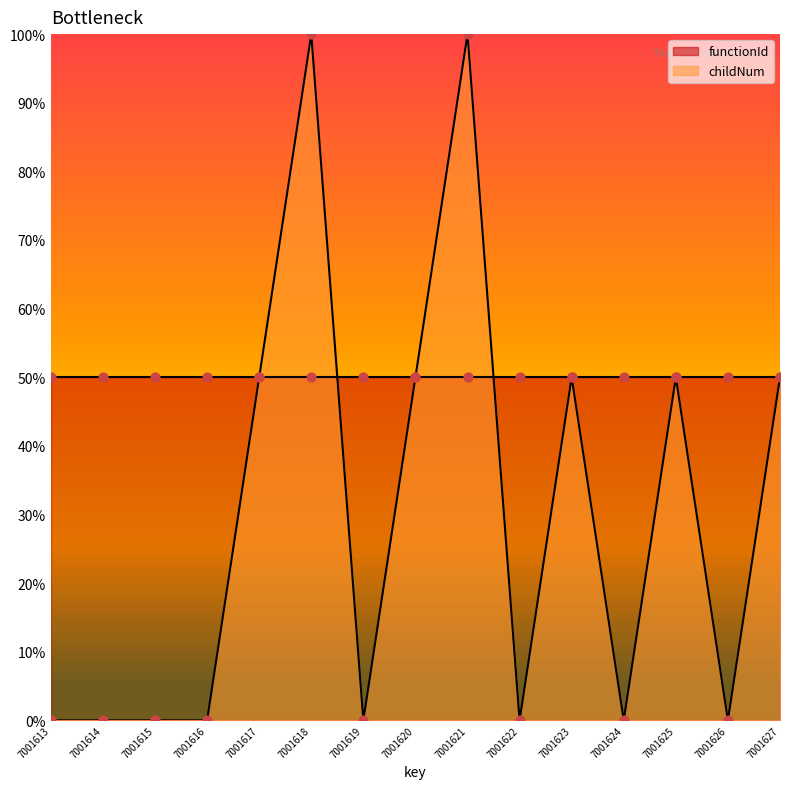

Which has a higher value, 7001623 or 7001625?

7001623